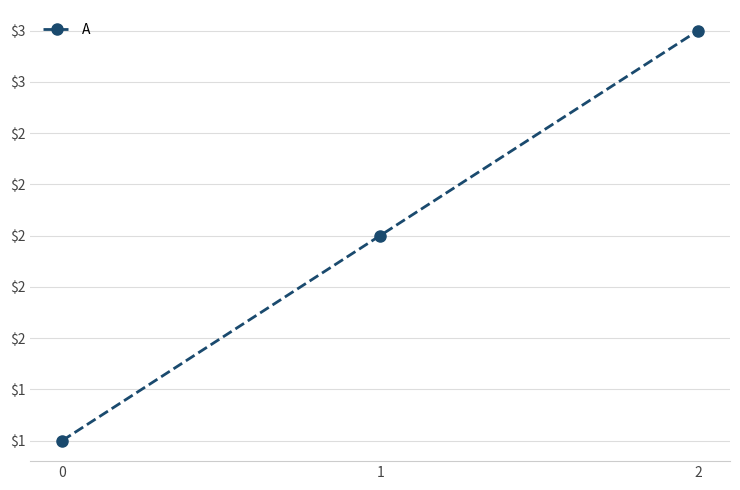

Does the chart have visible grid lines?

Yes